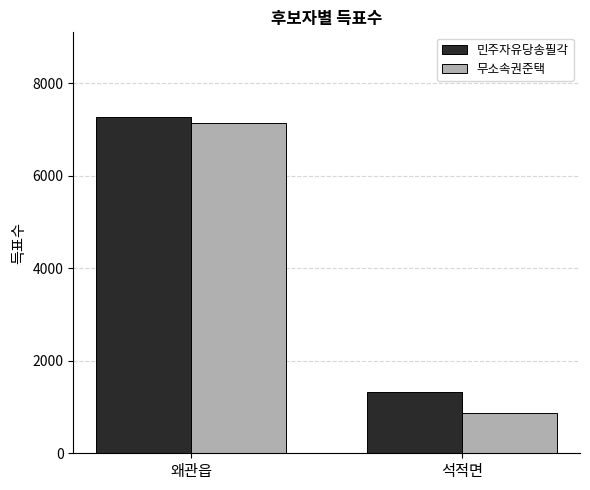

Count the 무소속권준택 values in the range 871 to 7137.

2